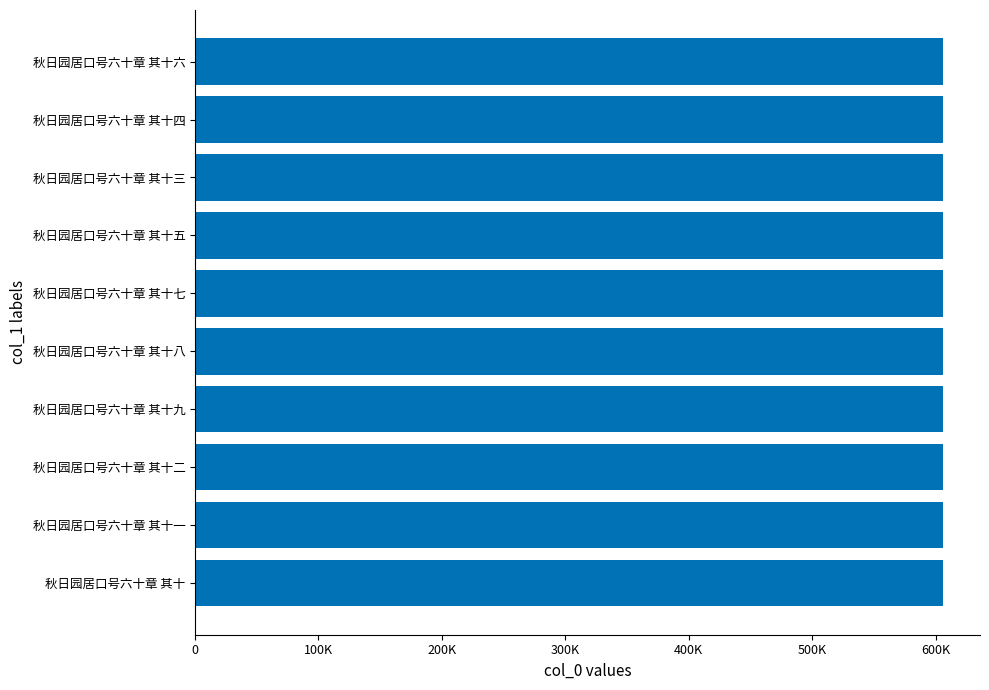

Does the chart contain any negative values?

No